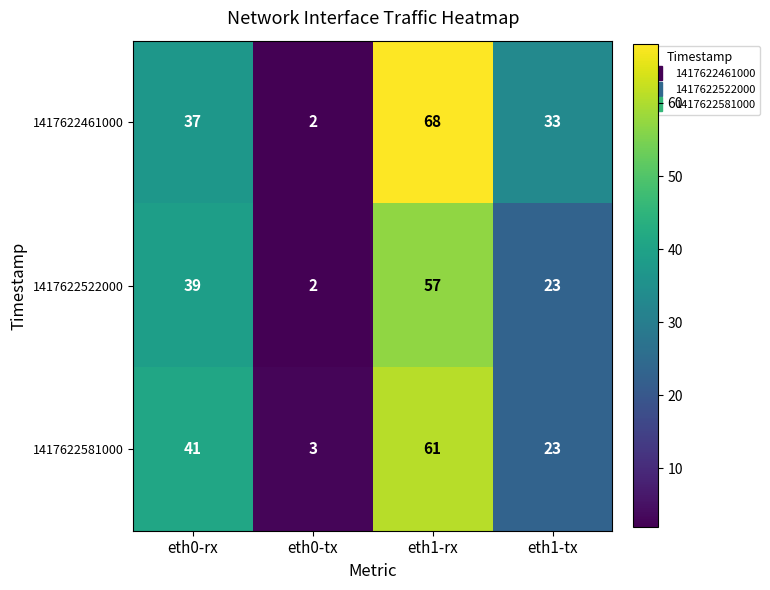

Which series has the widest spread of values?

1417622461000